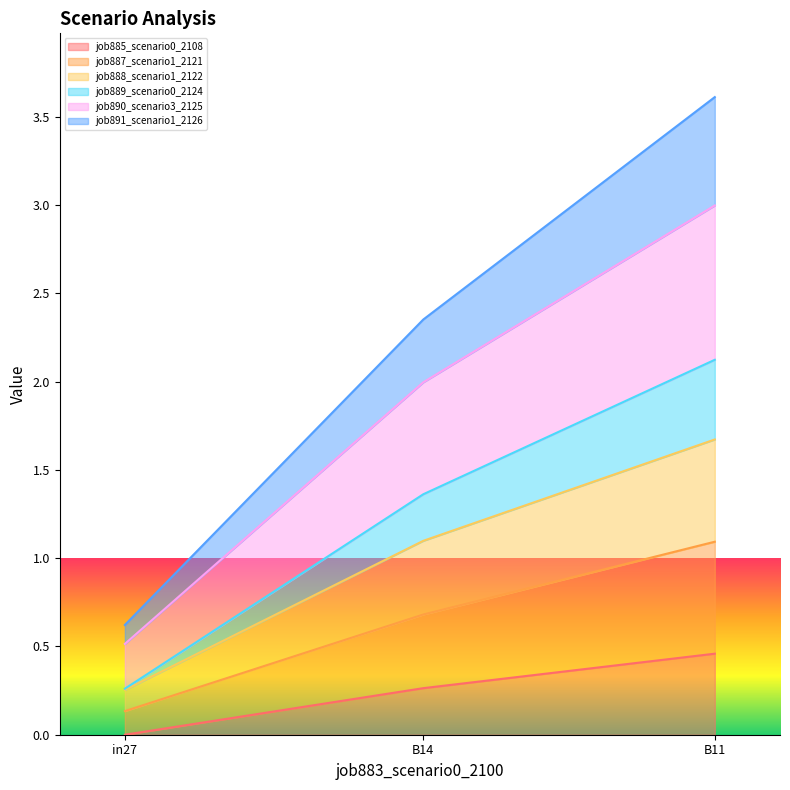

What is the maximum value shown in the chart?

3.6